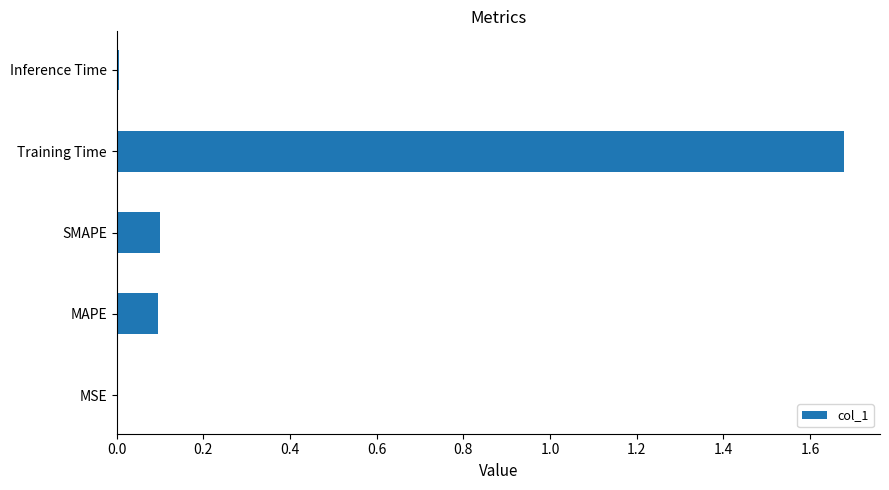

What is the change in value from MAPE to Training Time?

+1.6